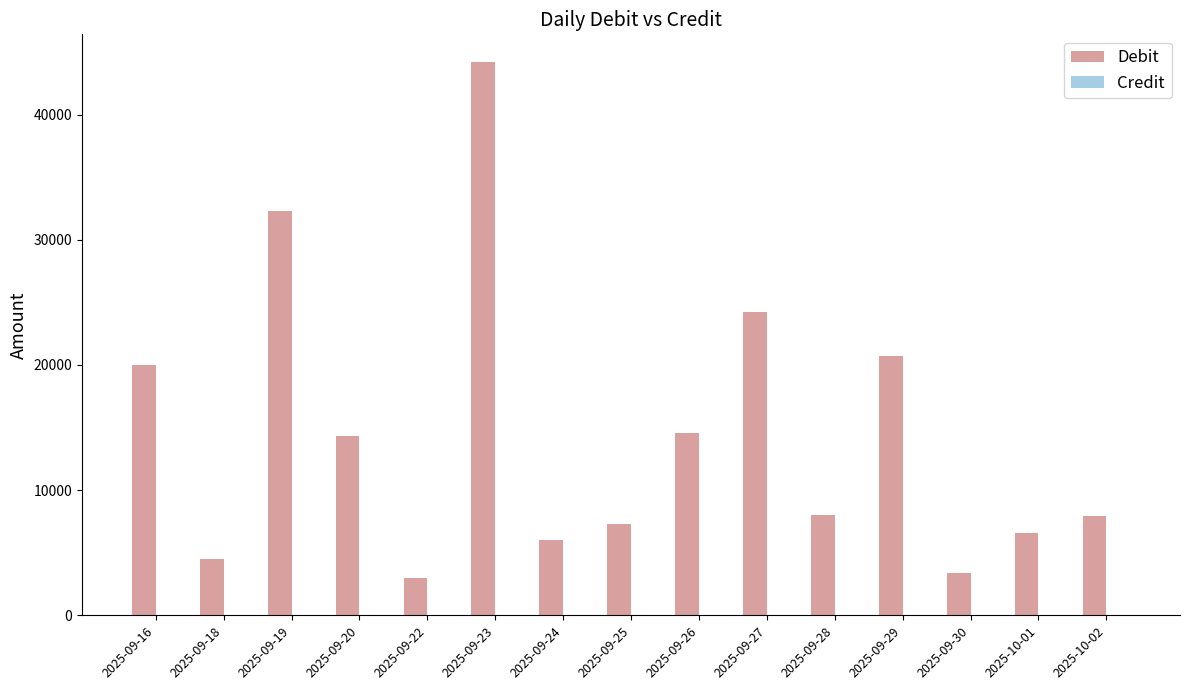

What is the label of the 7th bar from the right?

2025-09-26